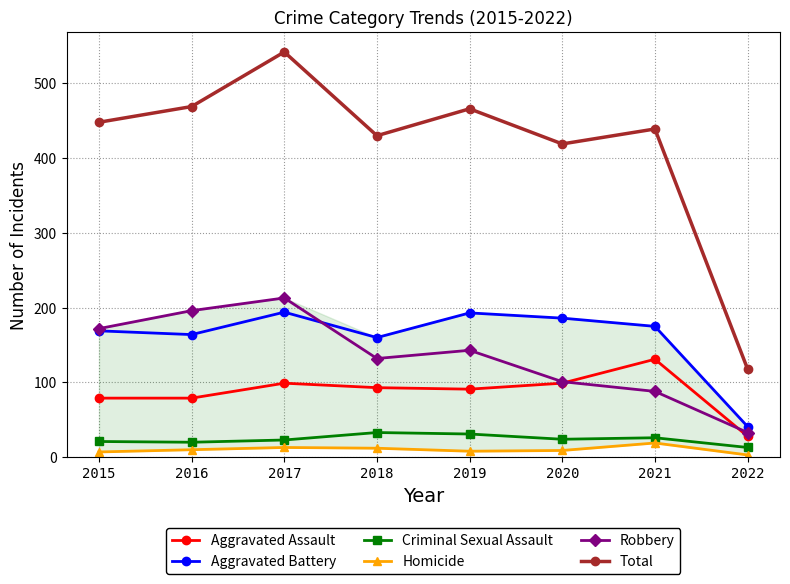

Does the chart have visible grid lines?

Yes